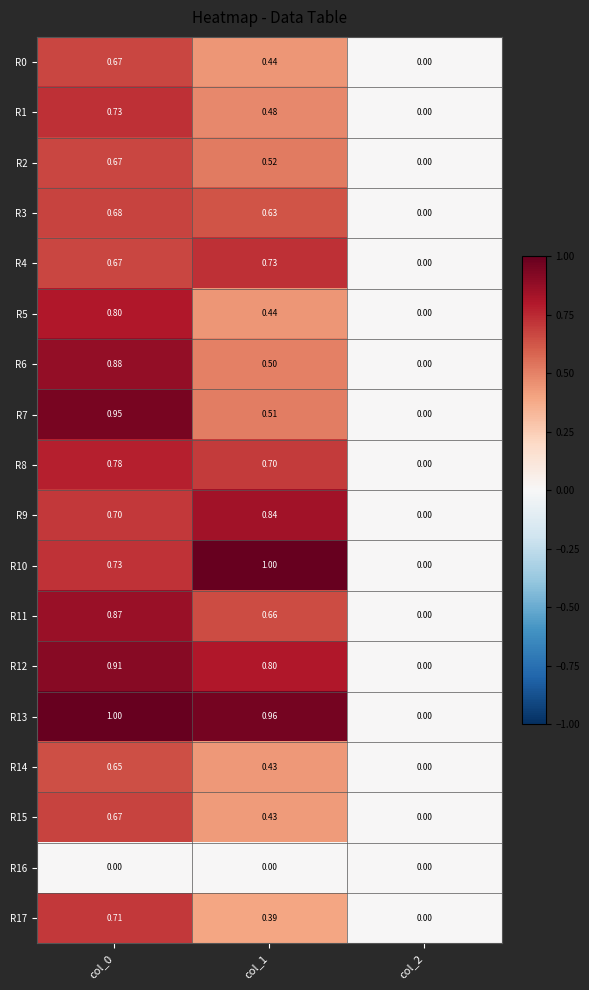

Is the value of R7 at col_2 greater than the value of R17 at col_0?

No